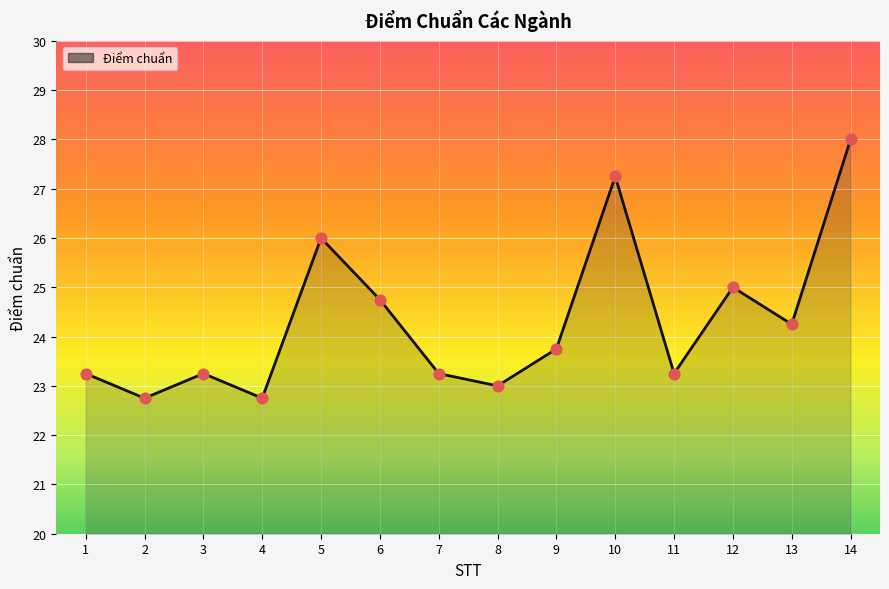

What is the ratio of the value at 4 to the value at 2?

1.0